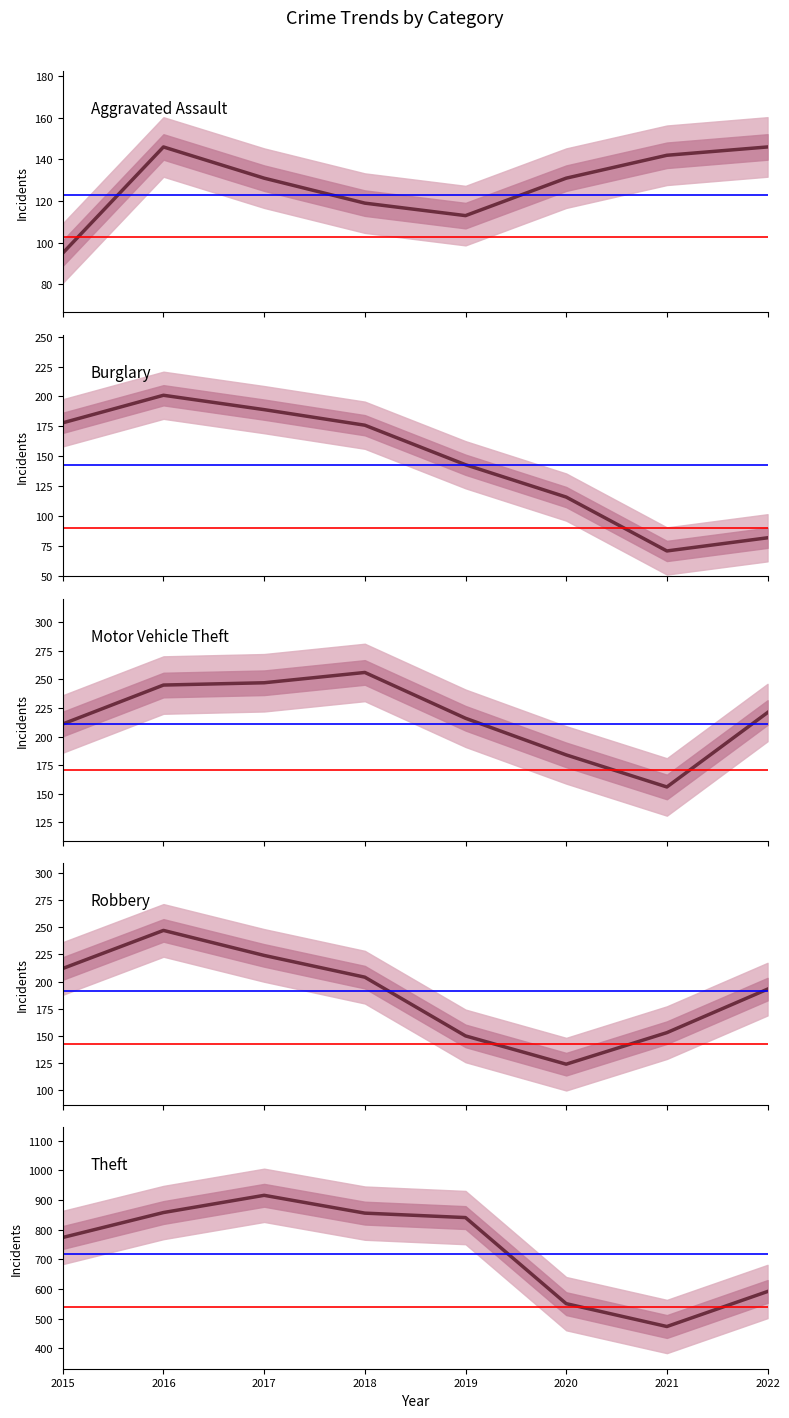

Reading left to right, what are all the values shown in this chart?

Aggravated Assault: 2015=95	2016=146	2017=131	2018=119	2019=113	2020=131	2021=142	2022=146
Burglary: 2015=178	2016=201	2017=189	2018=176	2019=143	2020=116	2021=71	2022=82
Motor Vehicle Theft: 2015=211	2016=245	2017=247	2018=256	2019=216	2020=184	2021=156	2022=221
Robbery: 2015=212	2016=247	2017=224	2018=204	2019=150	2020=124	2021=153	2022=193
Theft: 2015=774	2016=858	2017=916	2018=856	2019=841	2020=551	2021=474	2022=592